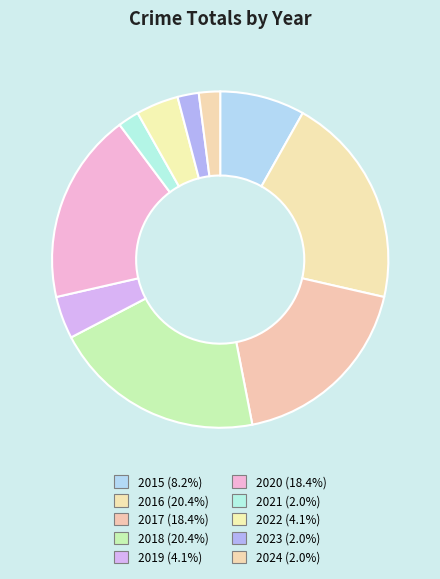

Is 2021 the majority of the pie?

No